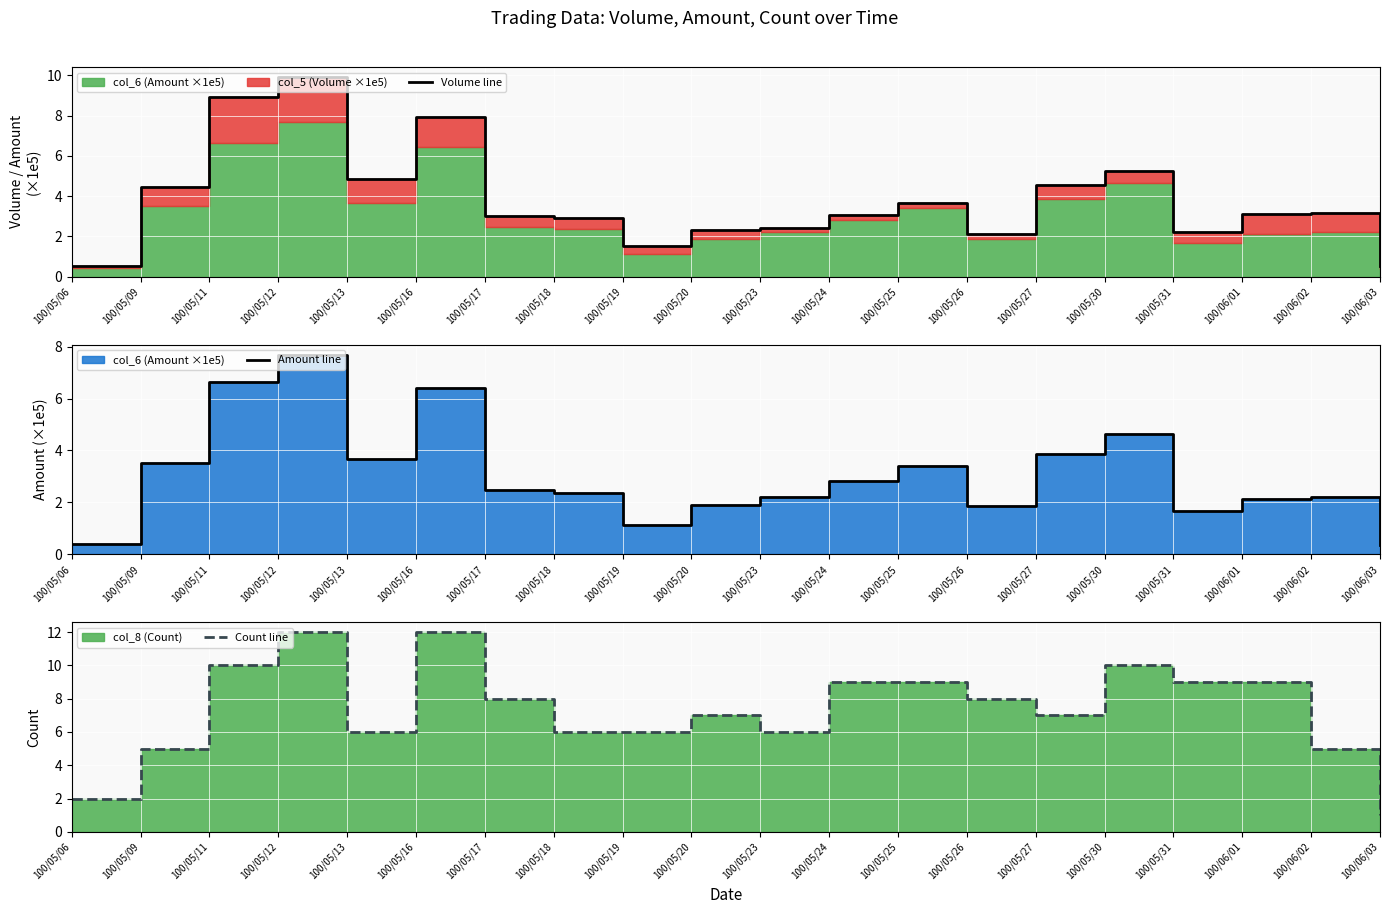

At which category is the sum across all series the highest?

100/05/12